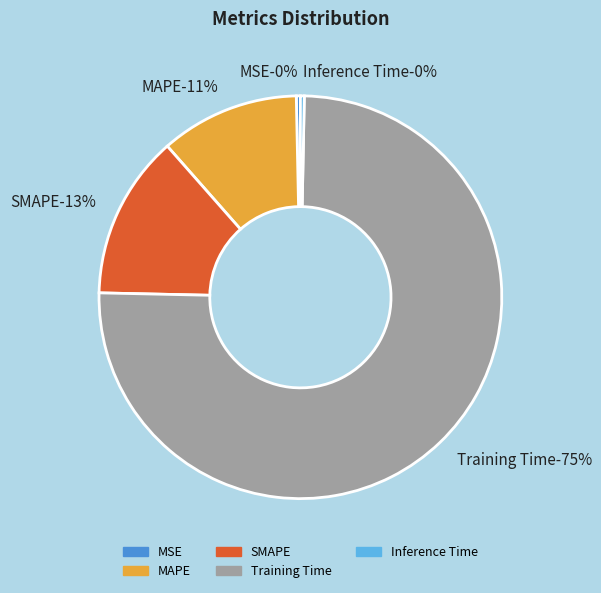

What portion of the pie excludes MAPE?

88.8%